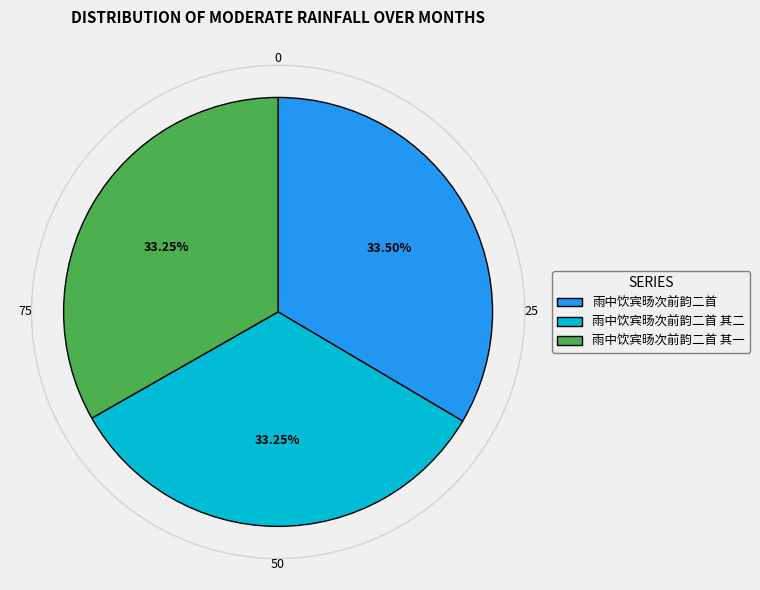

To the nearest percent, what portion does 雨中饮宾旸次前韵二首 其二 represent?

33%